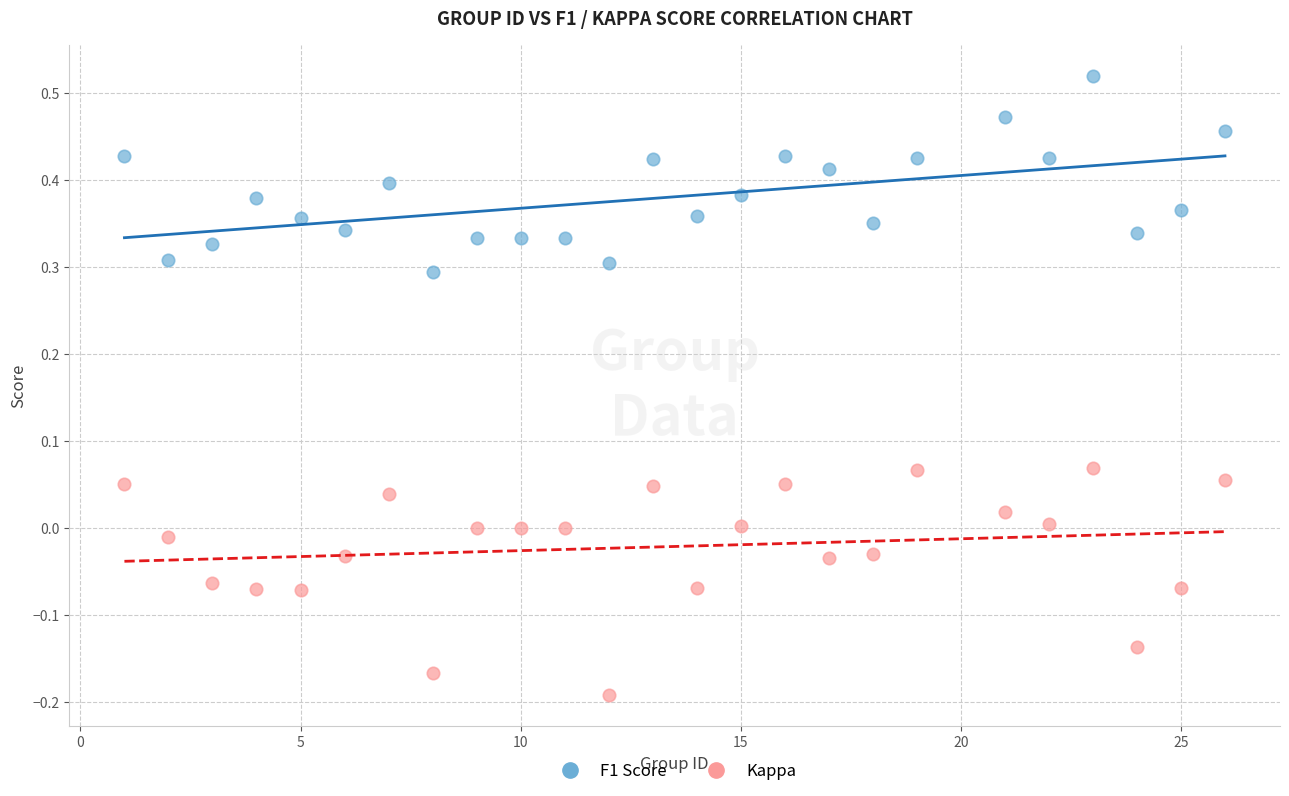

Across all data points, what is the range of Y values (max minus min)?

0.7